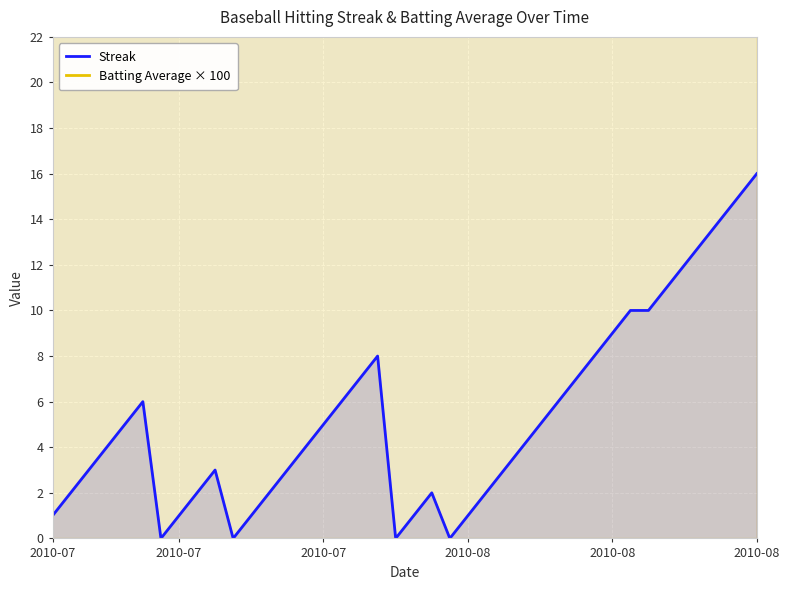

Which category has the highest value in the Batting Average × 100 series?

2010-07